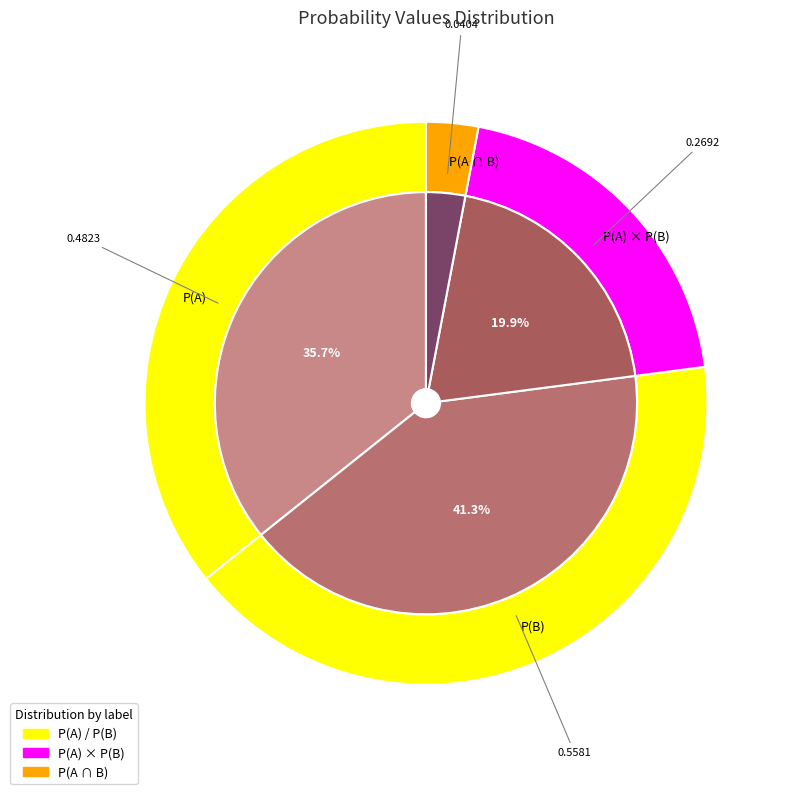

Rank the categories by value from highest to lowest.

P(B), P(A), P(A) × P(B), P(A ∩ B)